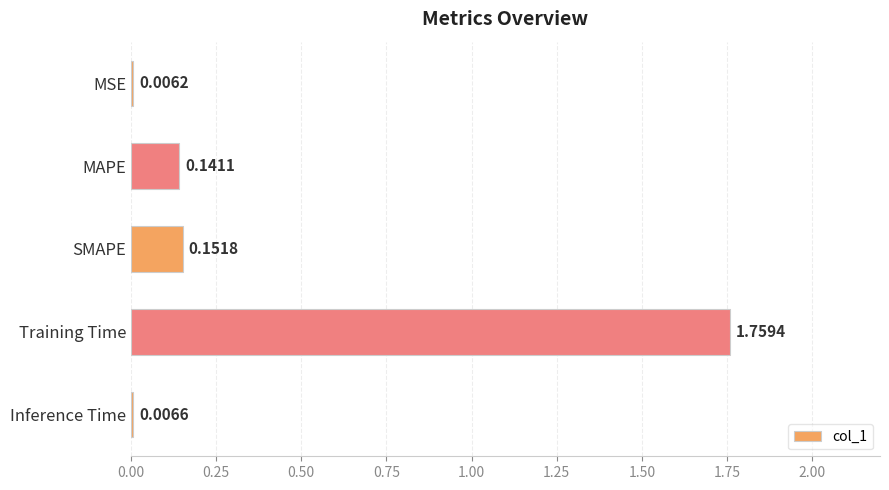

What is the sum of the values at SMAPE and Training Time?

1.9